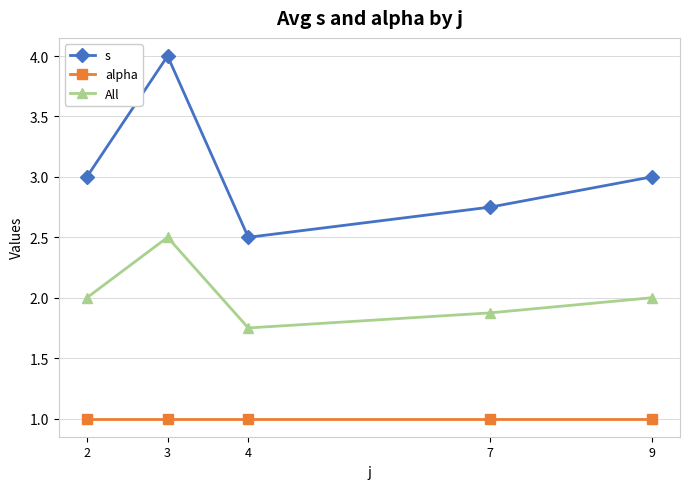

What is the approximate value of alpha at 3?

1.0